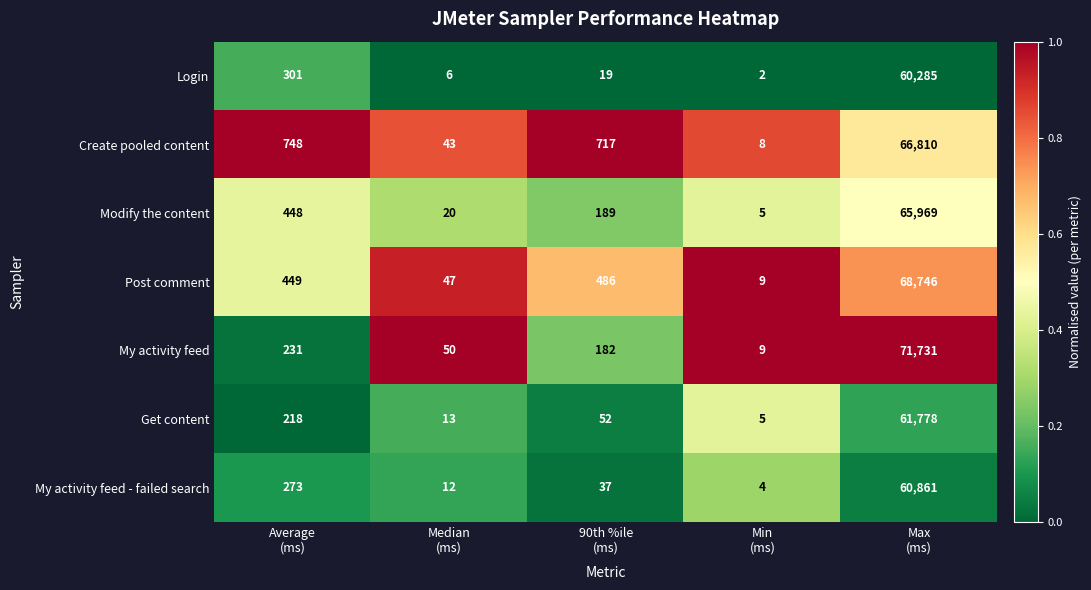

What is the difference between the highest and lowest values at Average
(ms)?

530